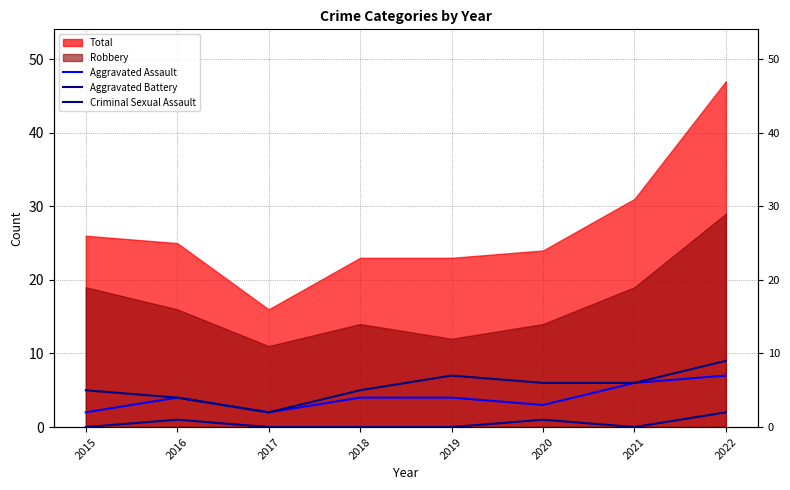

True or false: Aggravated Assault has a value of 4 at 2016.

True